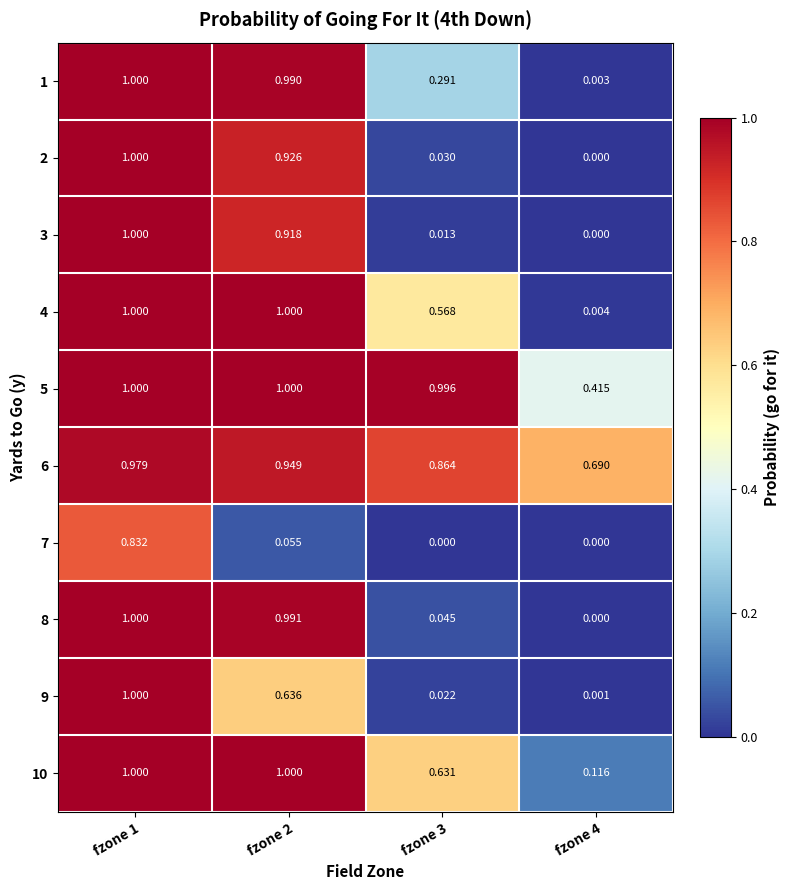

Count the number of data series in this chart.

10